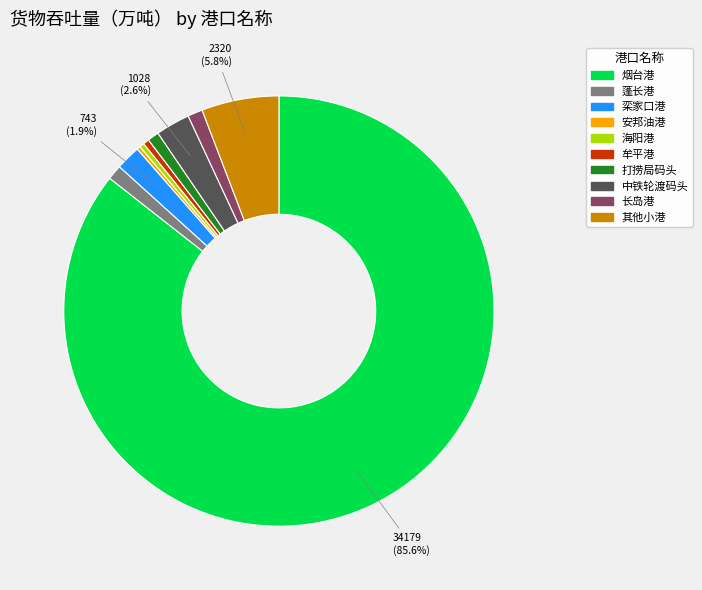

What is the ratio of the value at 牟平港 to the value at 长岛港?

0.4